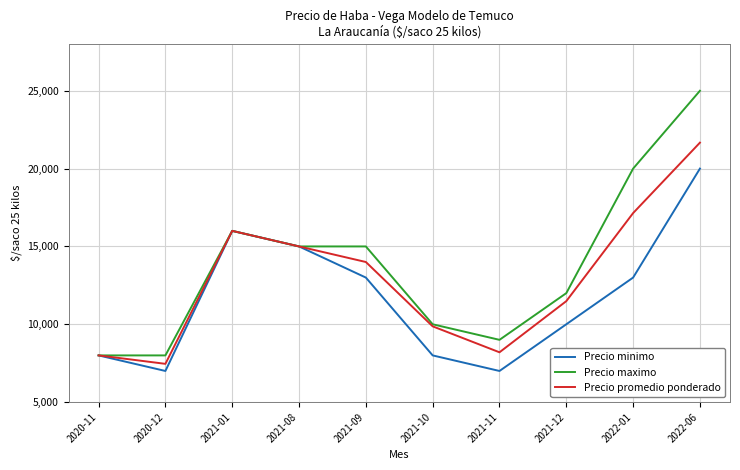

Rank the series by their maximum value, from lowest to highest.

Precio minimo, Precio promedio ponderado, Precio maximo